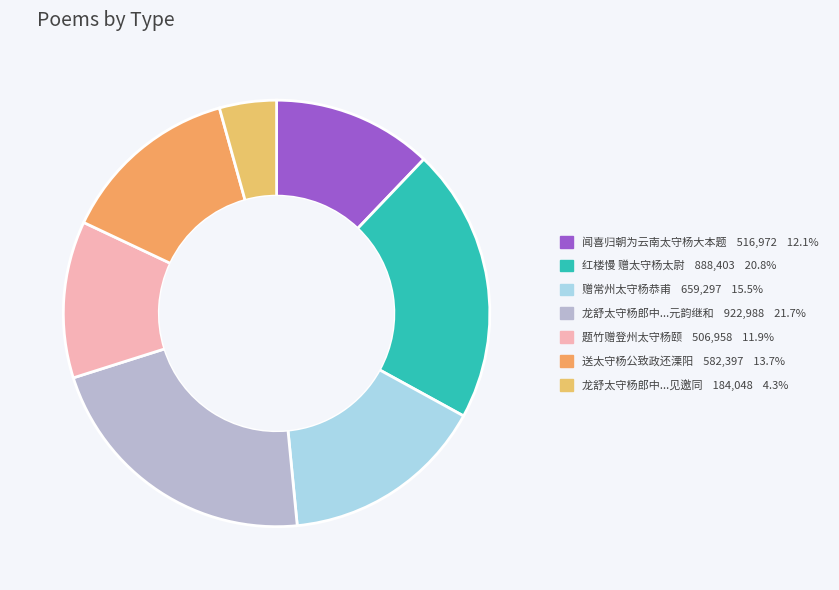

To the nearest percent, what is the average slice percentage?

14%